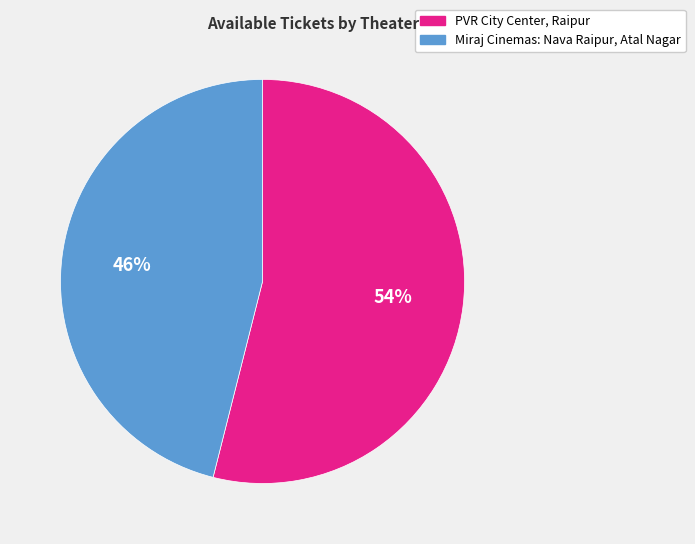

Combined, do PVR City Center, Raipur and Miraj Cinemas: Nava Raipur, Atal Nagar account for over 50%?

Yes